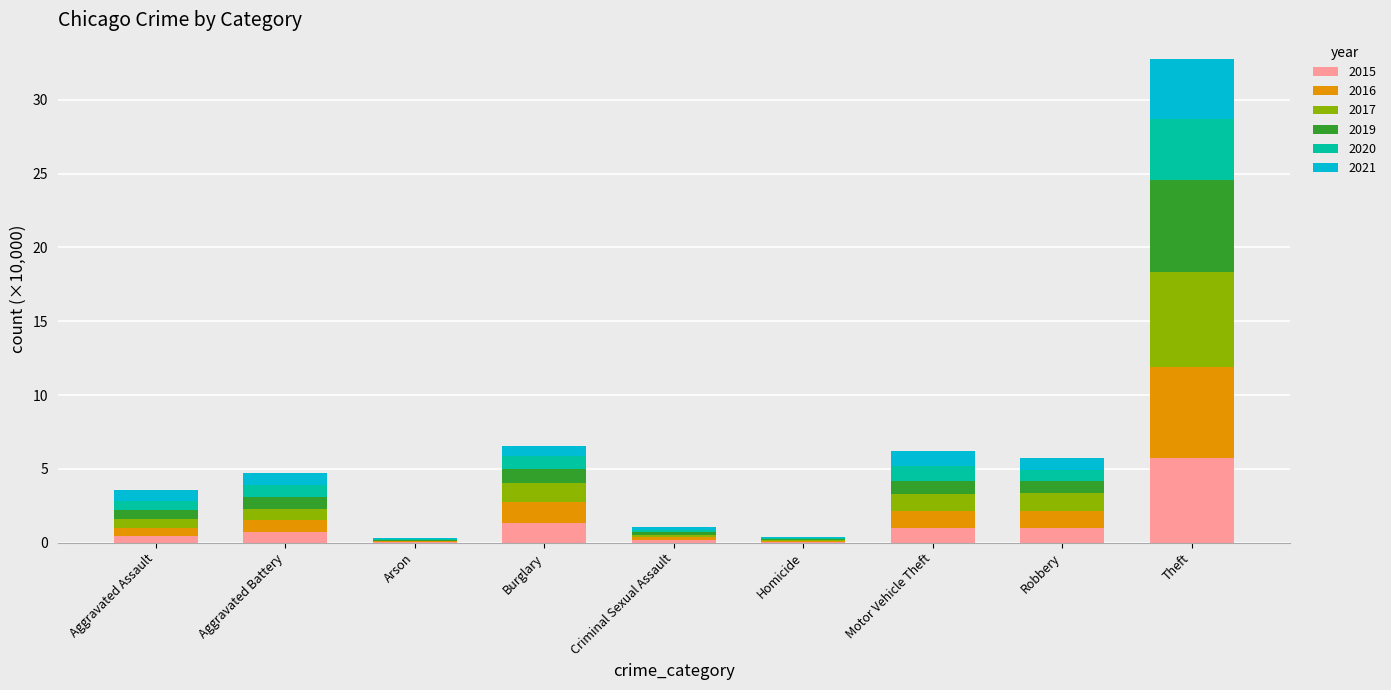

What is the highest value of the 2015 series?

5.7